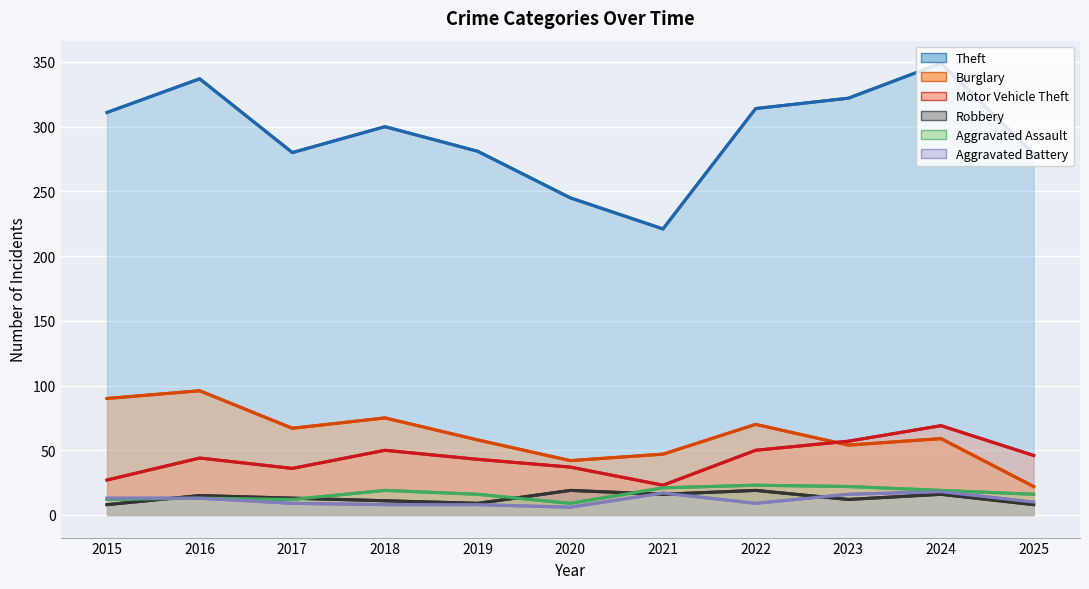

The Robbery series shows 19 at 2023. True or false?

False